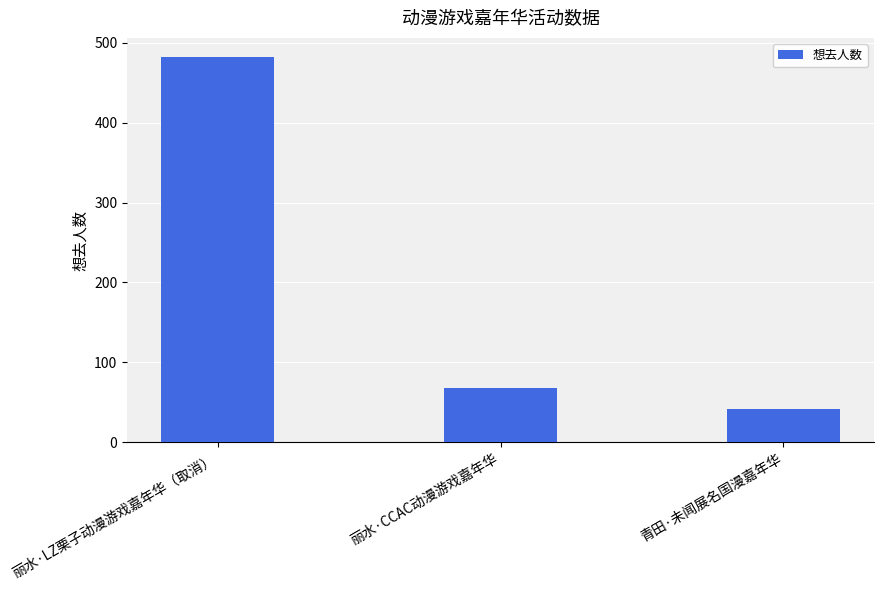

What is the difference between the maximum and minimum values?

440